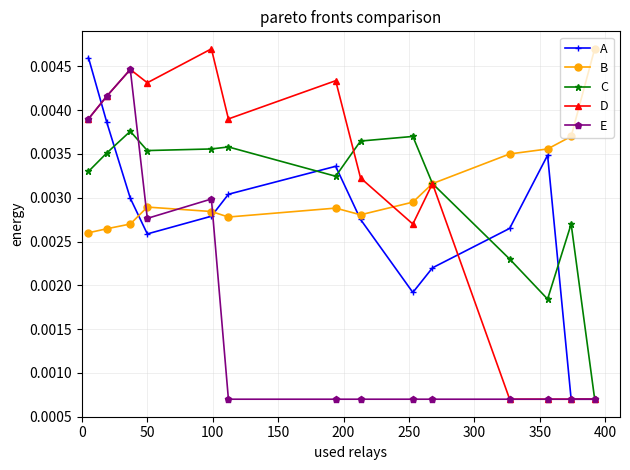

Count the E values in the range 0 to 1.

14